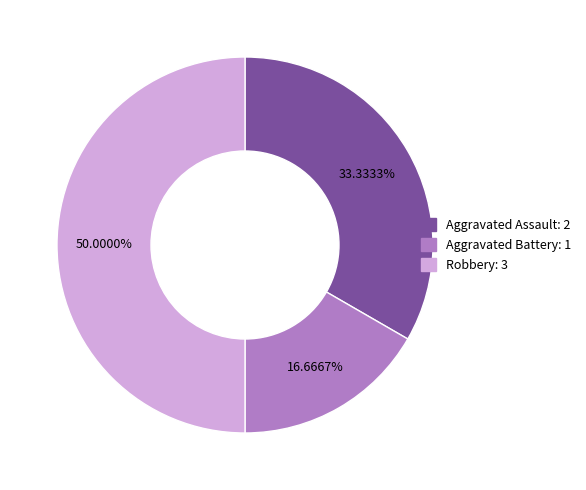

Between Aggravated Battery and Aggravated Assault, which is larger?

Aggravated Assault